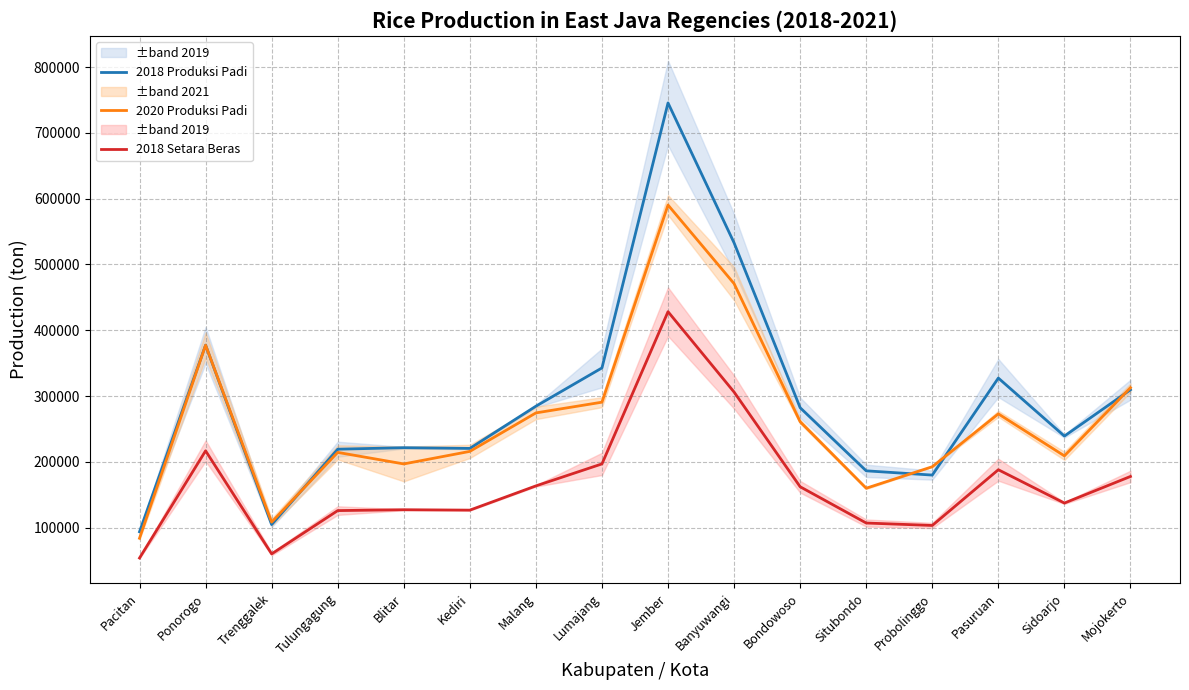

What is the sum of all 2020 Produksi Padi values?

4231332.1